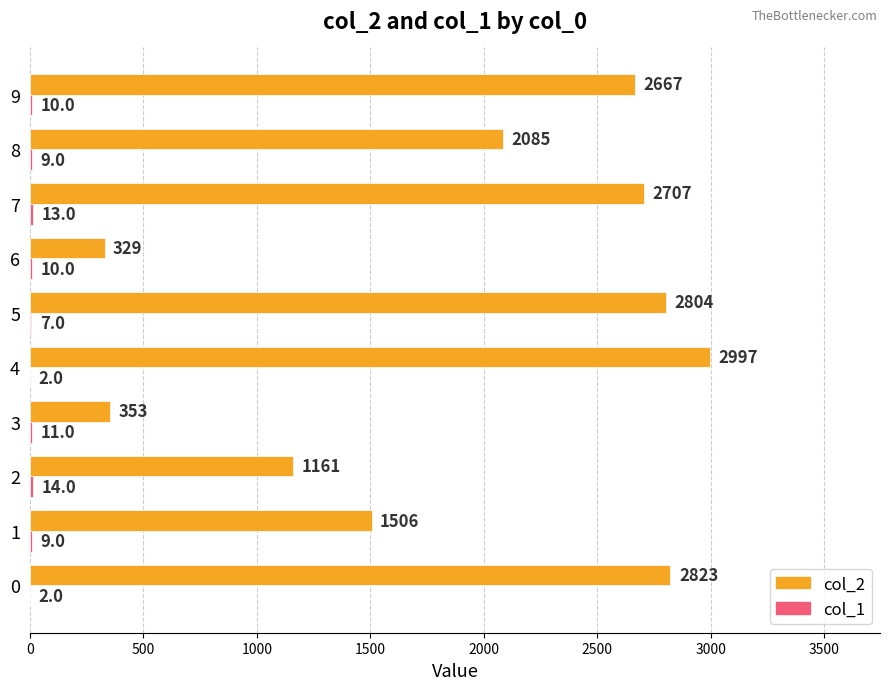

Which category has the highest value in the col_2 series?

4